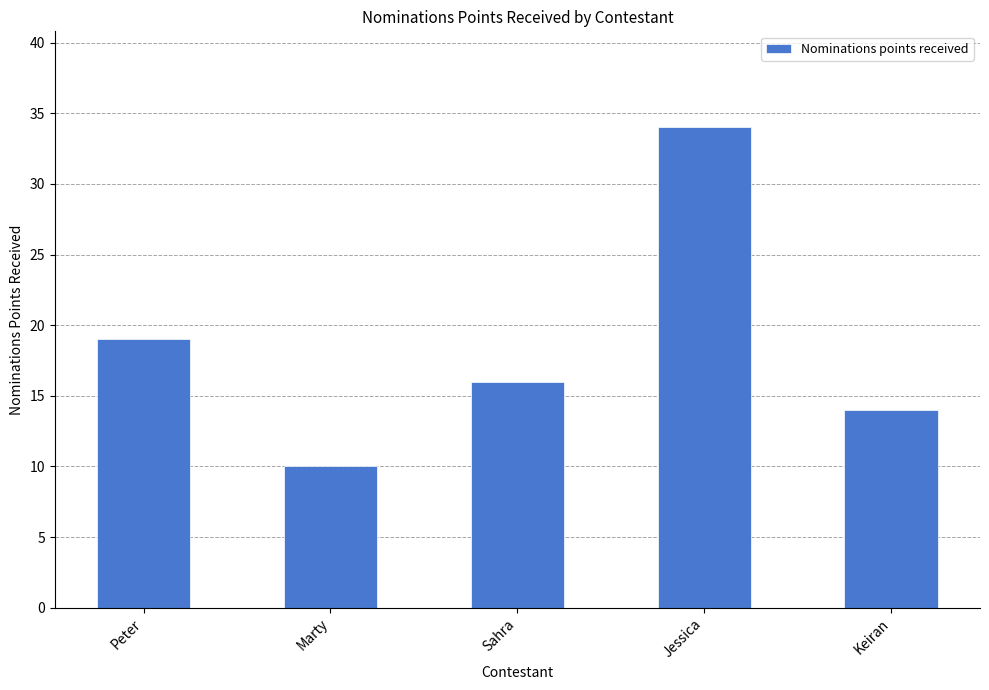

Reading left to right, list all the values displayed in this chart.

19	10	16	34	14